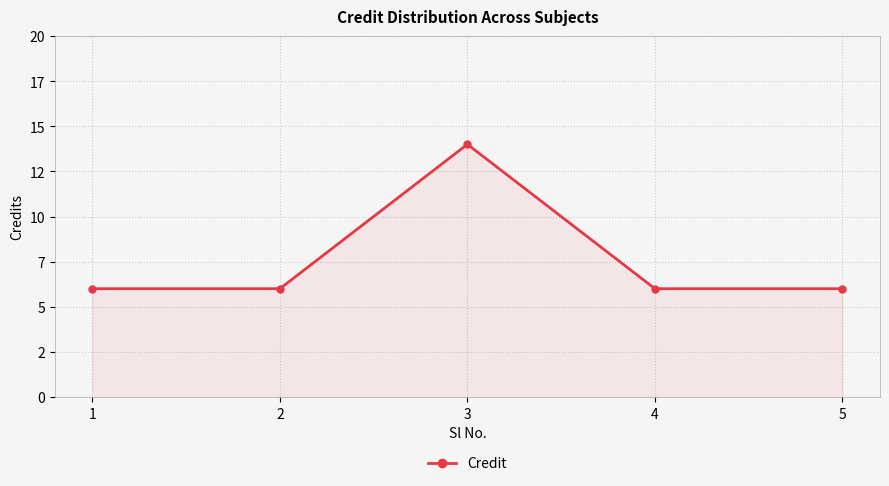

Which category has the highest value across all series?

3